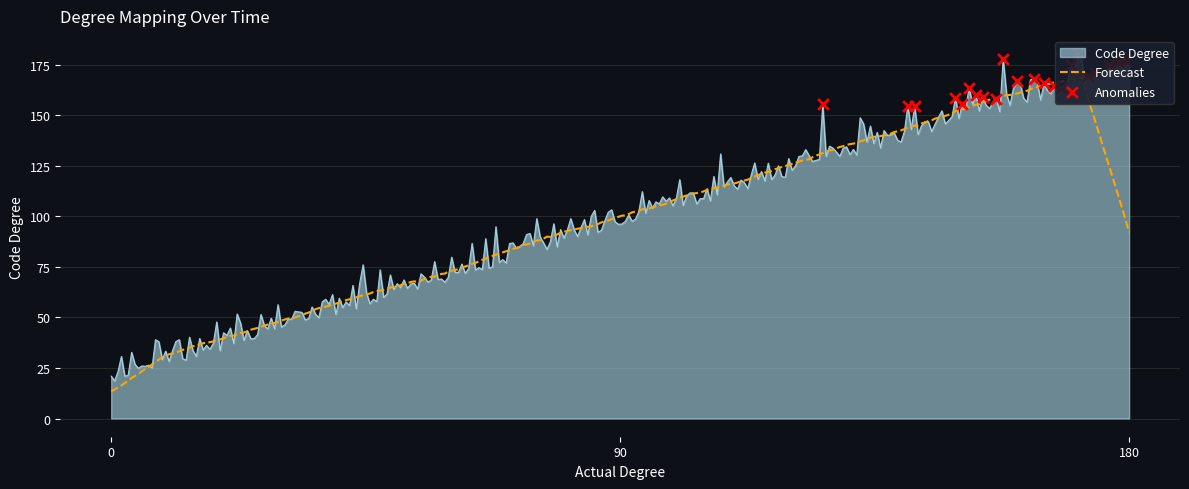

What is the change in value from 90 to 180?

+77